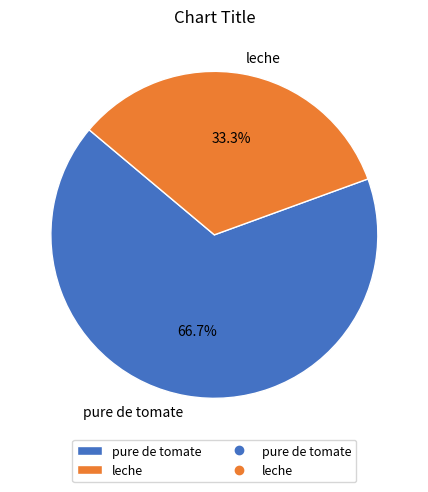

What percentage is the leche slice, to the nearest percent?

33%